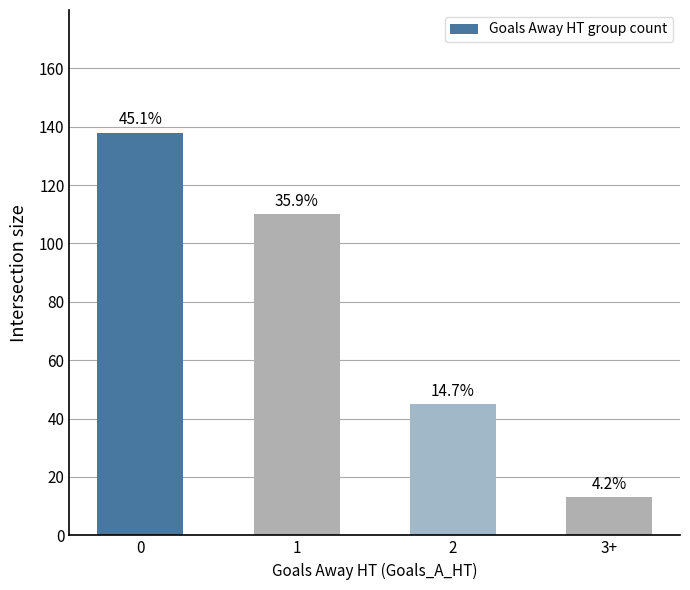

Between 2 and 1, which is larger?

1